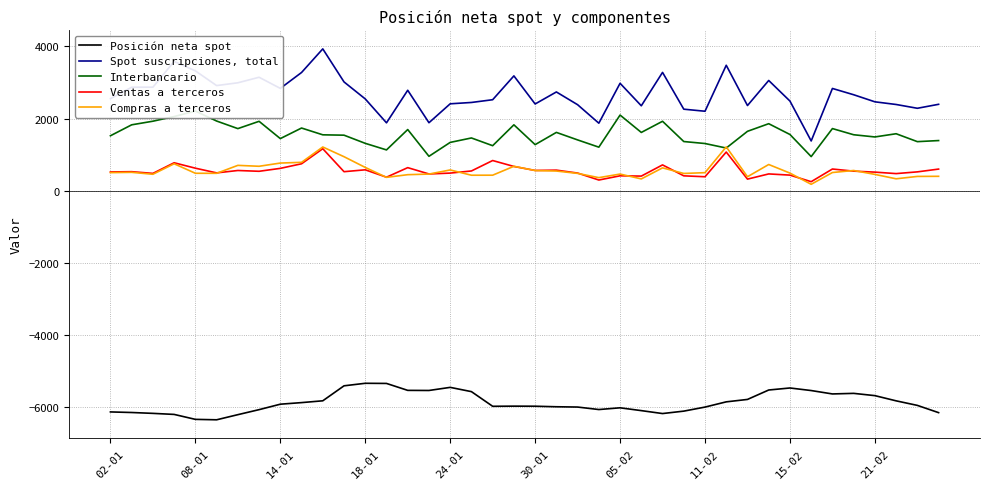

The Posición neta spot series shows -2191 at 15. True or false?

False